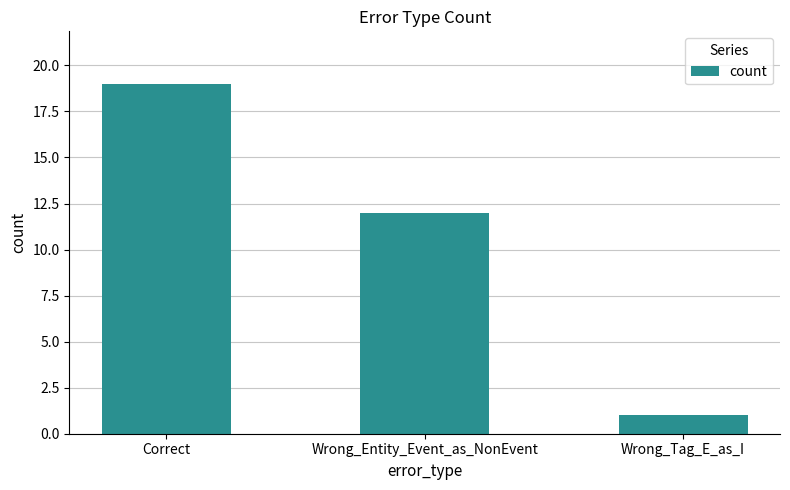

What is the label of the 1st bar from the right?

Wrong_Tag_E_as_I